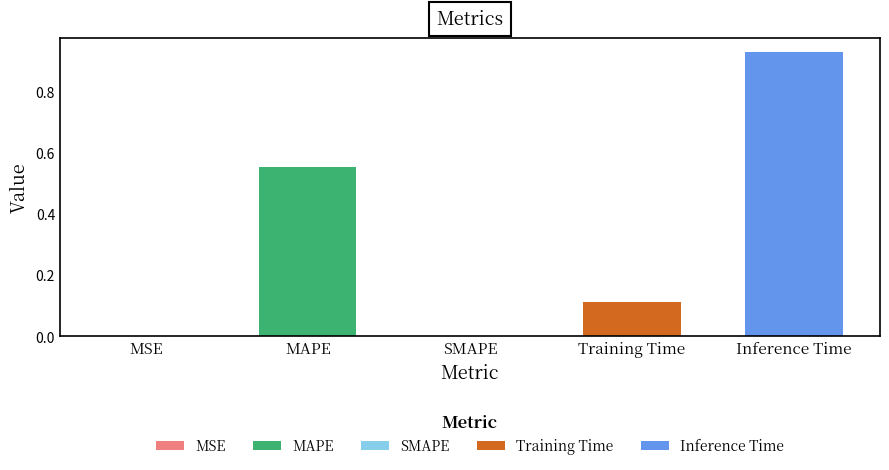

What is the label of the 3rd bar from the right?

SMAPE